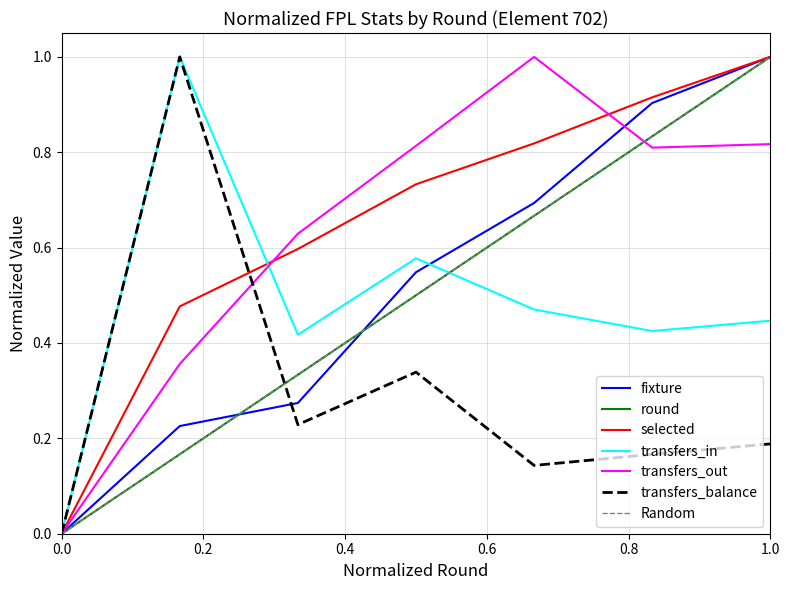

Is it true that transfers_in equals 0.7 at 1.0?

False